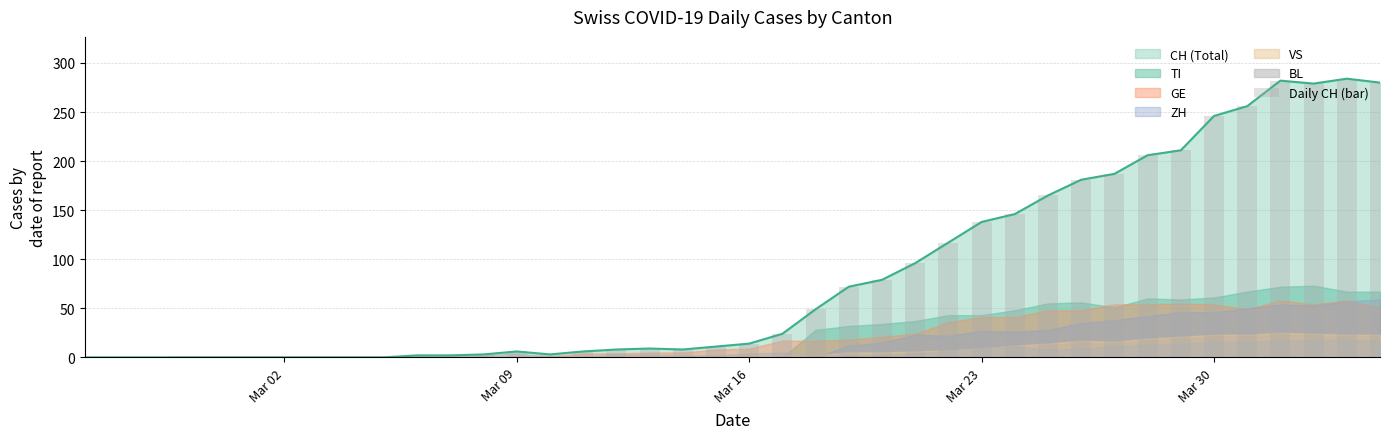

What is the maximum value shown in the chart?

284